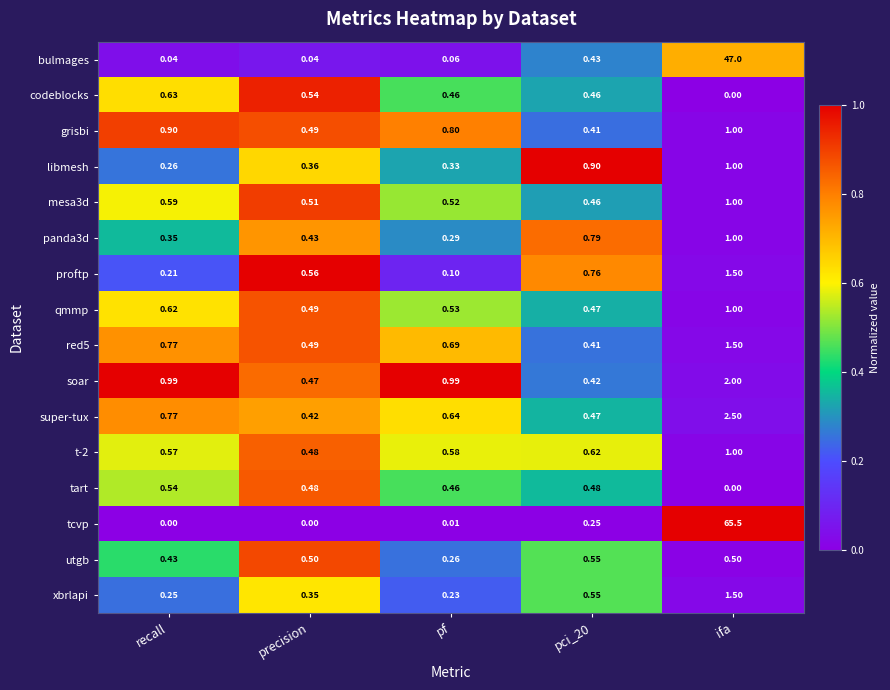

Which series has the largest range (max minus min)?

tcvp